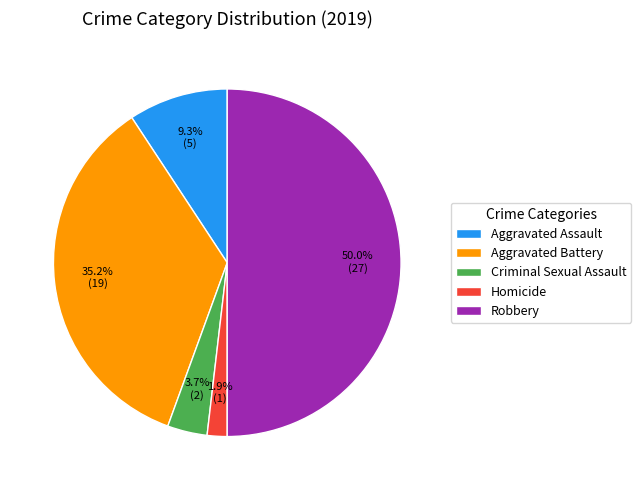

How many slices are in this pie chart?

5